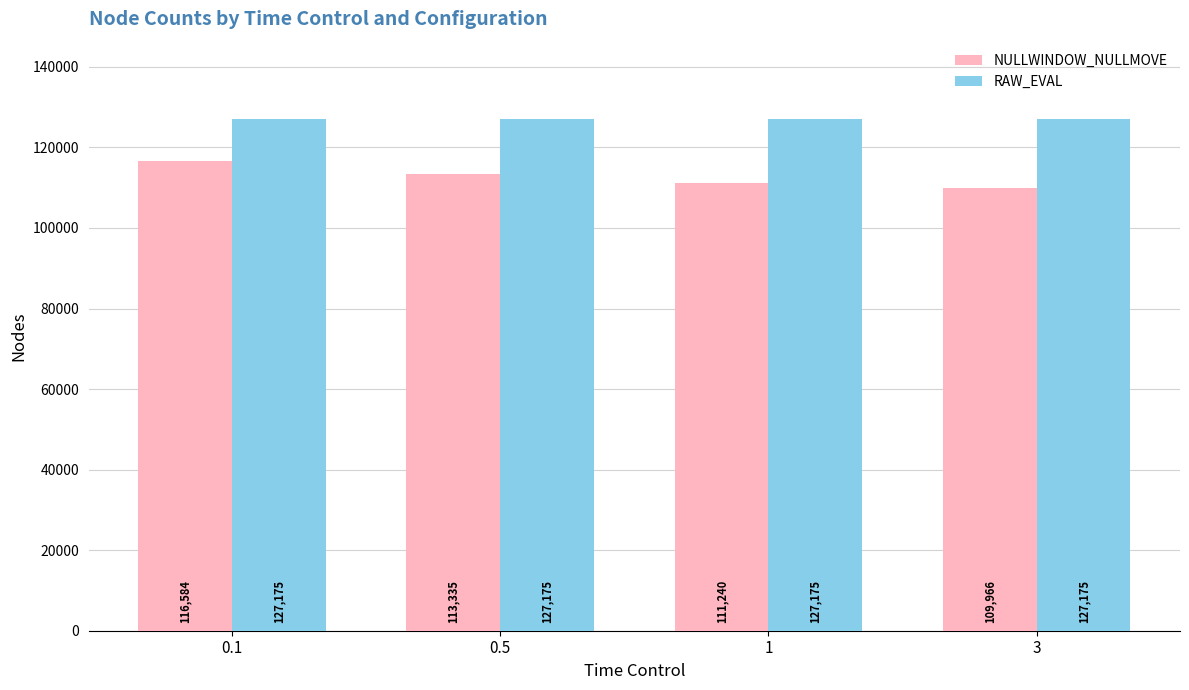

At which category is the sum across all series the highest?

0.1